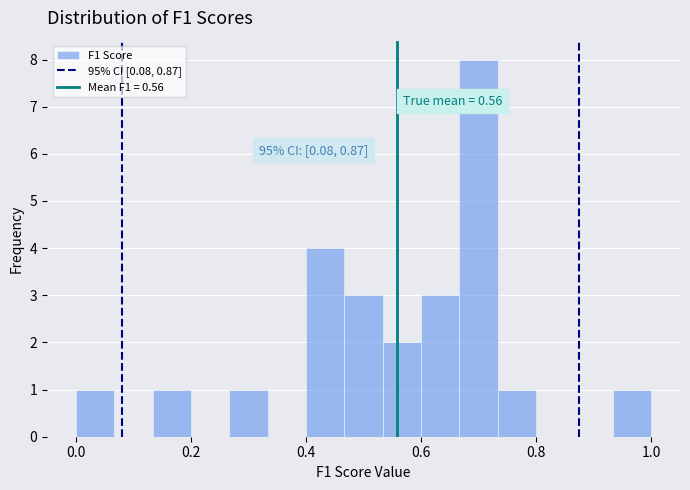

Around what value on the x-axis is the tallest bar? Give the approximate position of its centre, as read against the axis.

0.70